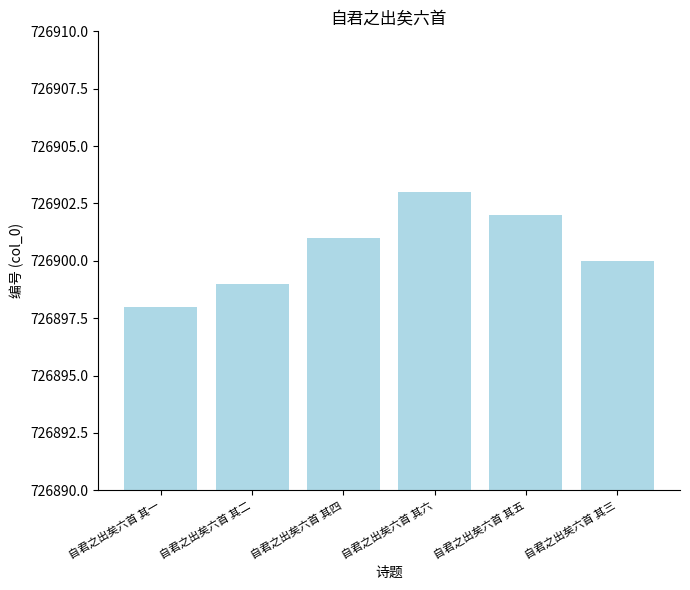

What is the label of the 2nd bar from the right?

自君之出矣六首 其五